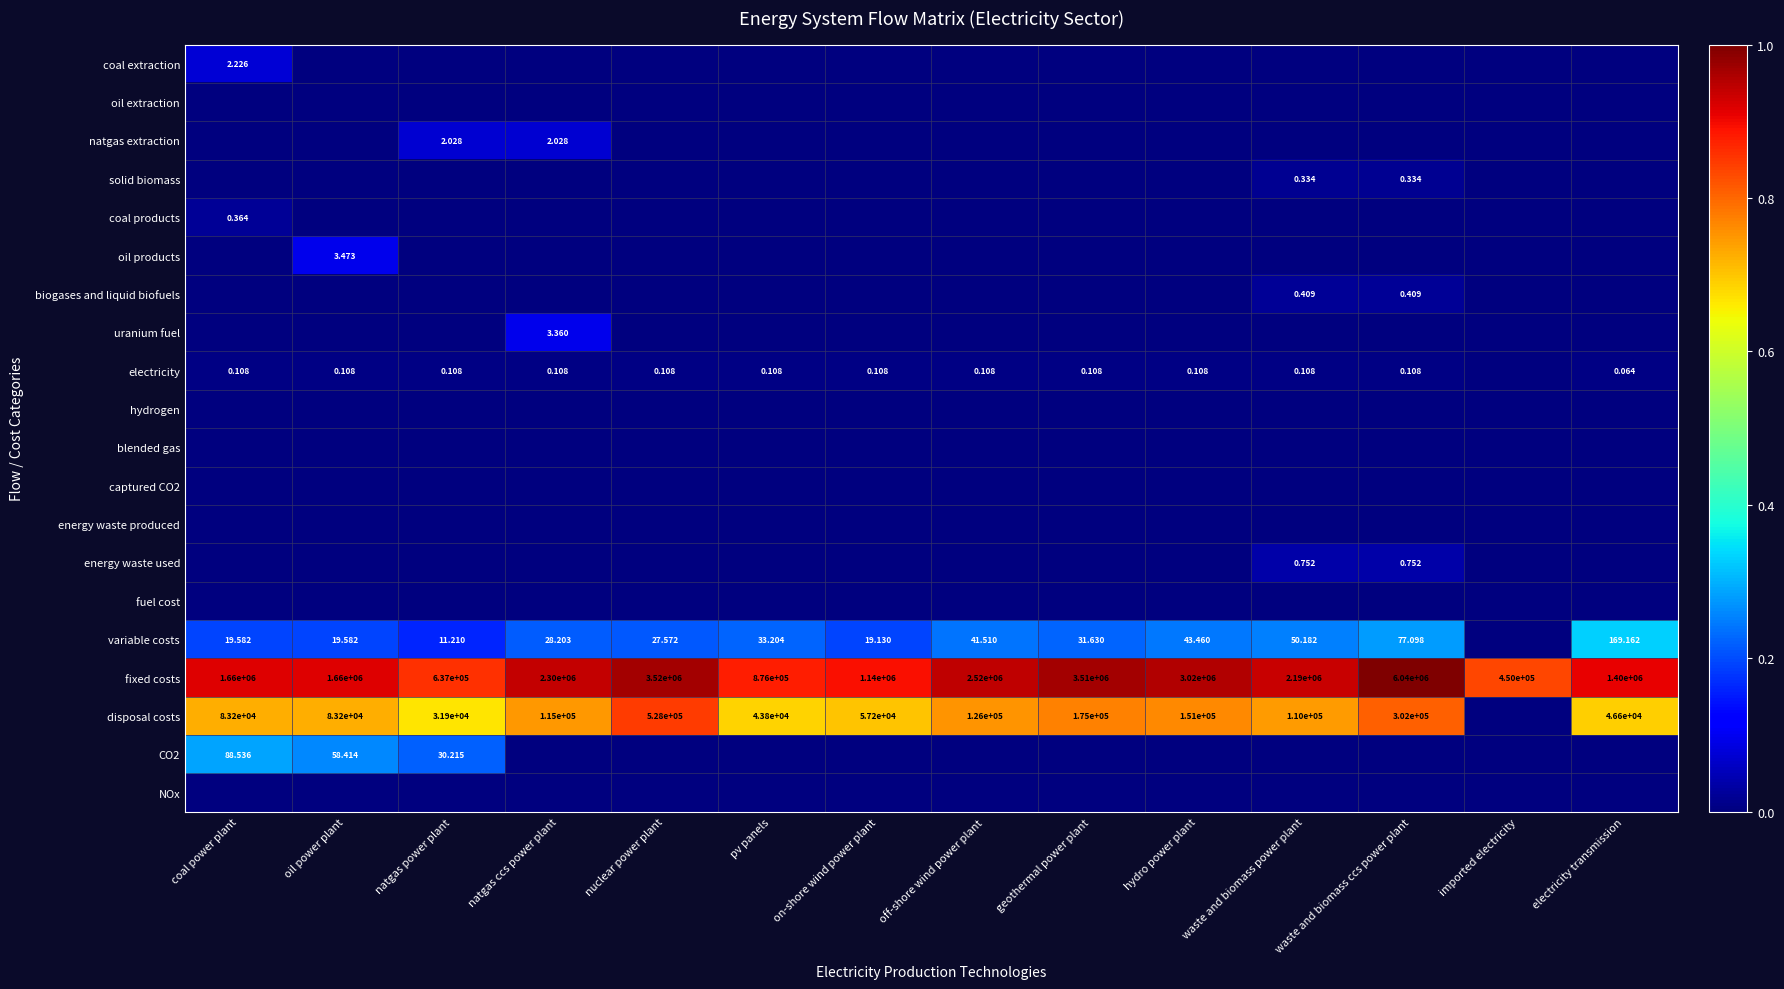

At which label is fixed costs closest to 3245000?

hydro power plant